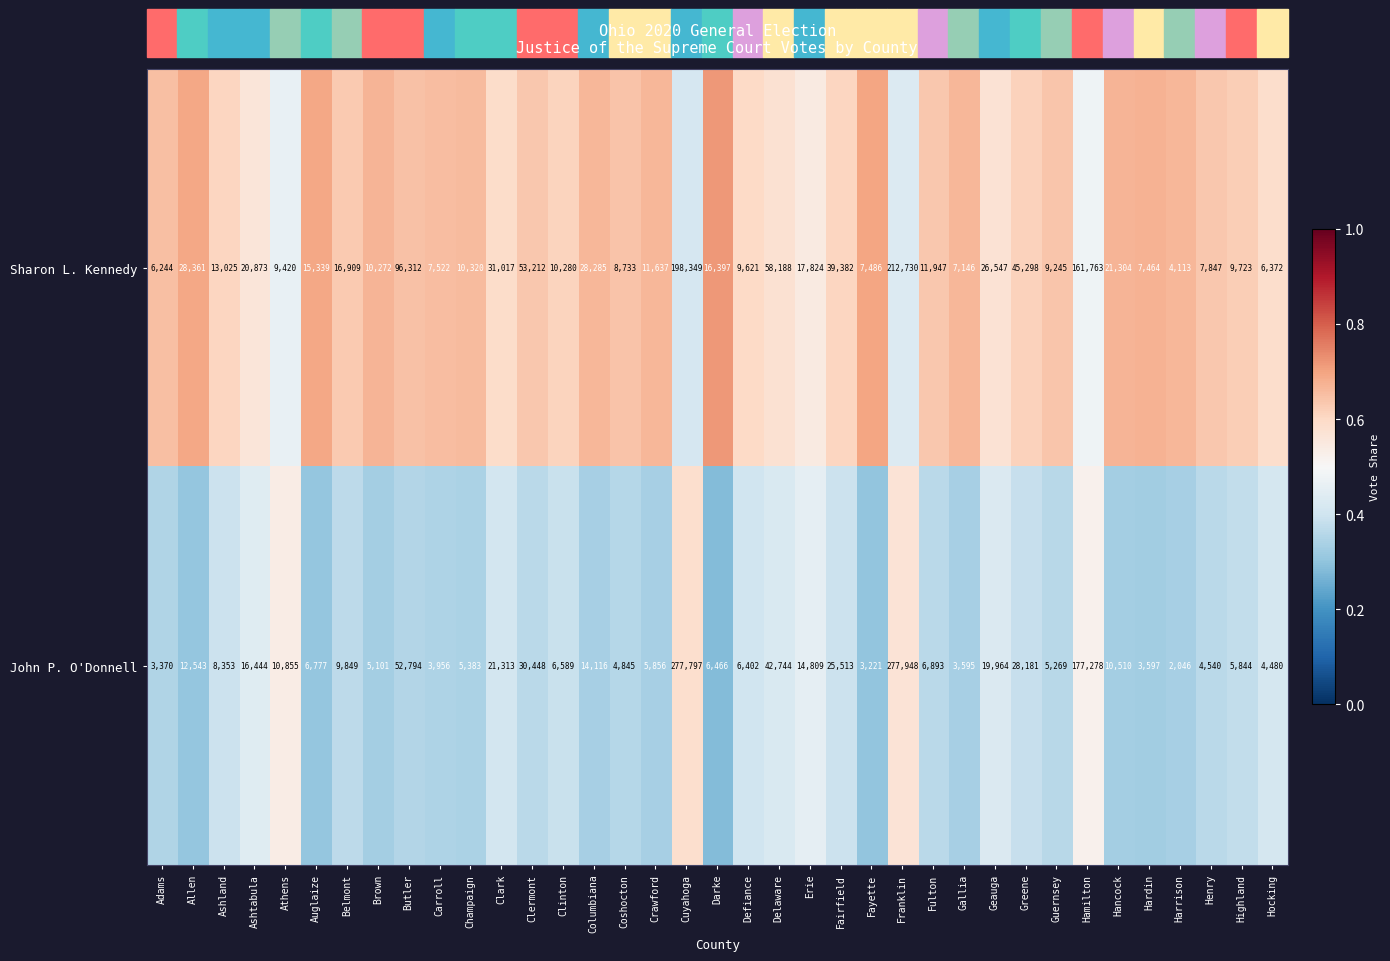

Read the Sharon L. Kennedy value at Gallia, to the nearest 10.

7150